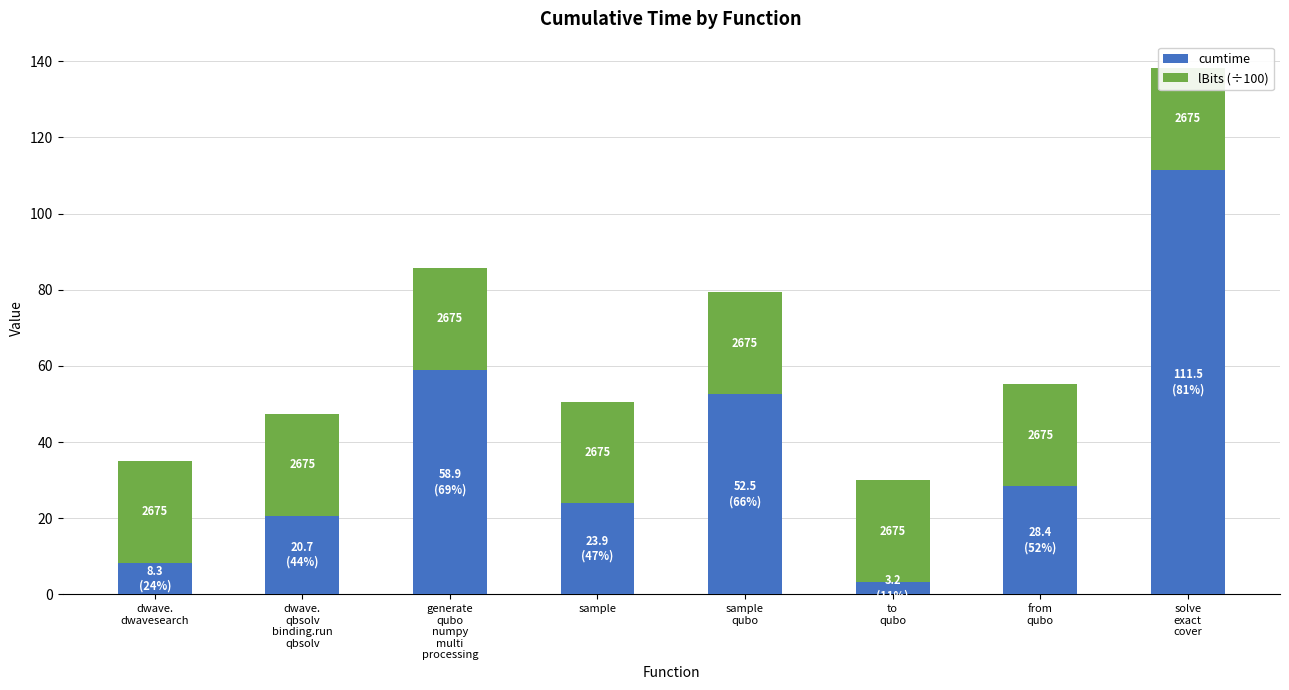

At which category is the sum across all series the highest?

solve
exact
cover